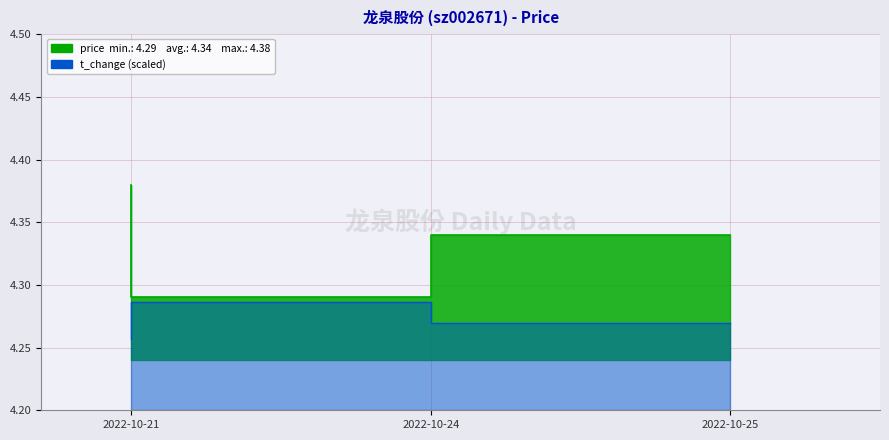

Reading right to left, what are all the values shown in this chart?

price: 2022-10-25=4.3	2022-10-24=4.3	2022-10-21=4.4
t_change: 2022-10-25=4.3	2022-10-24=4.3	2022-10-21=4.3